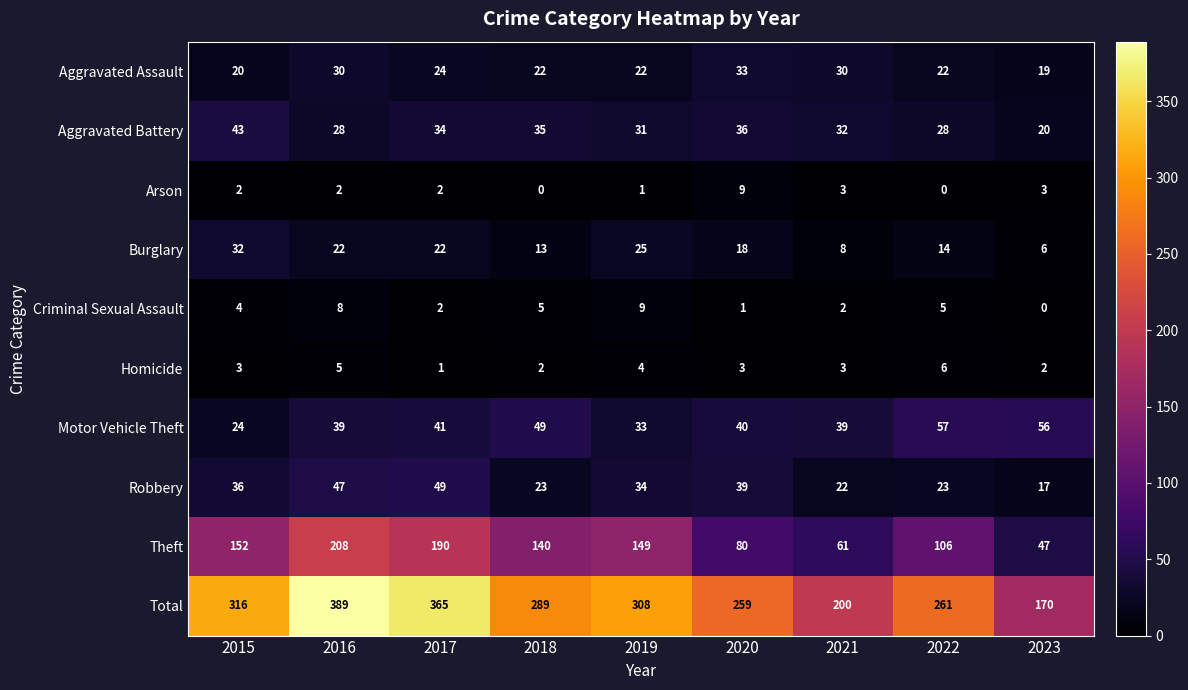

What is the difference between the maximum and minimum values in the Aggravated Assault series?

14